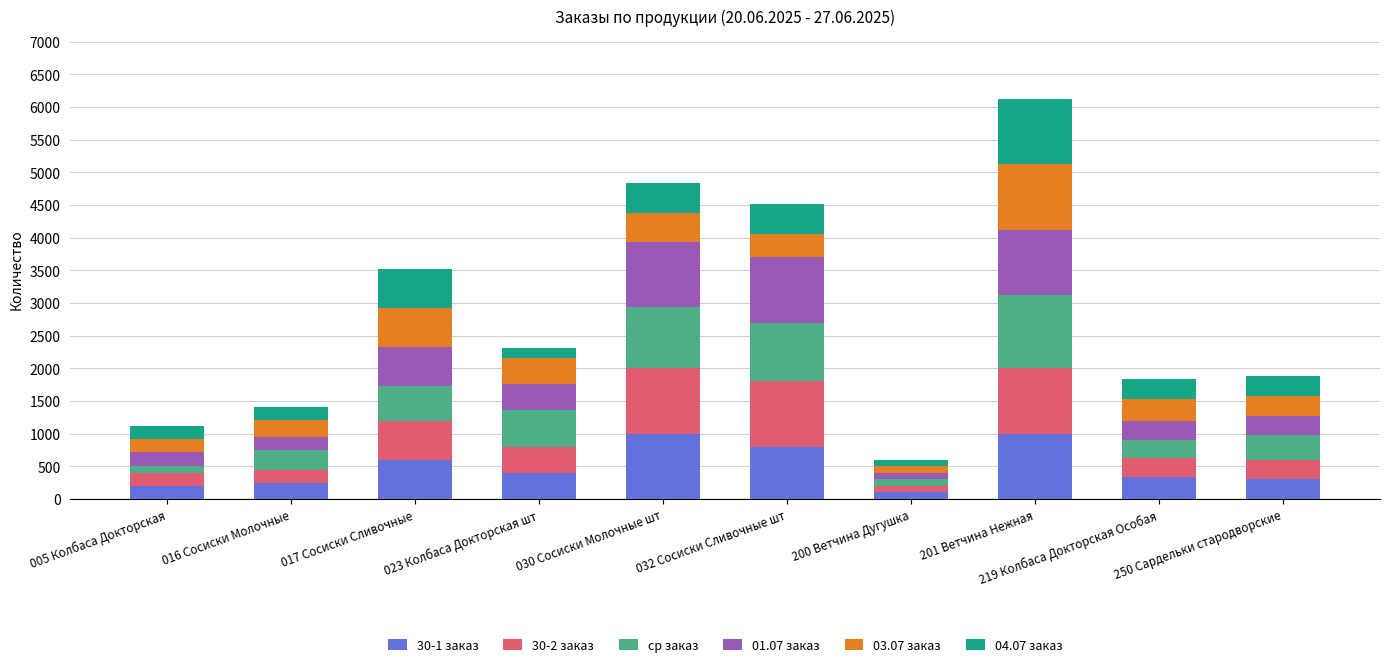

What is the difference between the maximum and minimum values in the 30-1 заказ series?

900.0